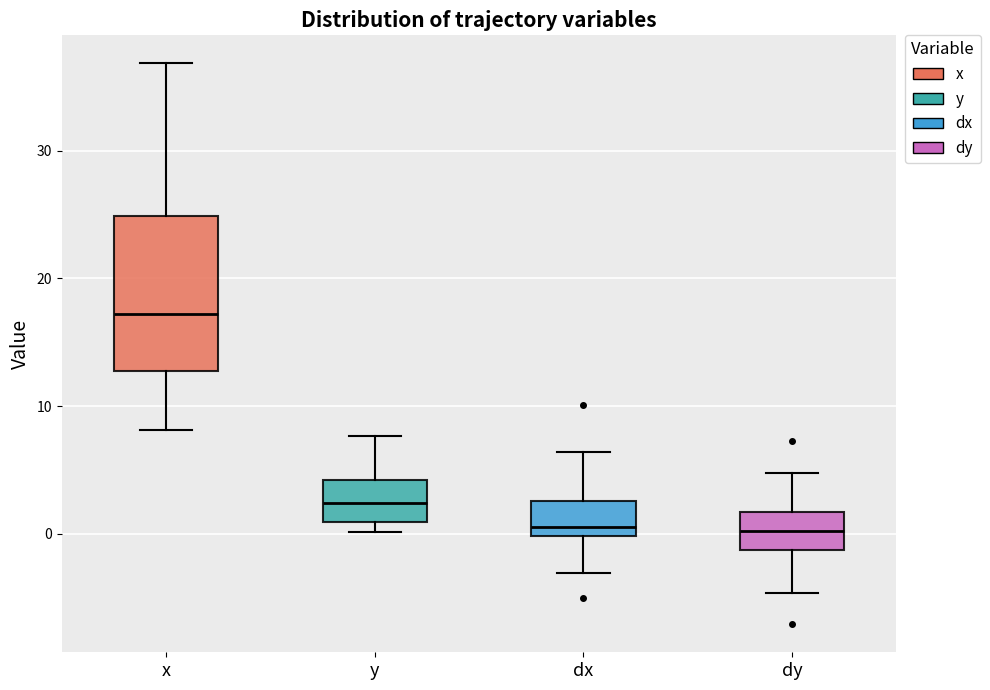

Which box is the tallest, from its lower edge to its upper edge?

x